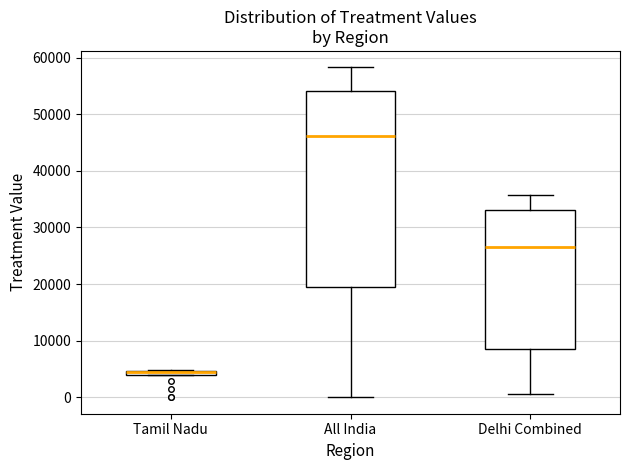

Where is the upper edge of the box for Delhi Combined on the y-axis? The values are not printed on the chart, so give them approximately, as read against the axis.

33000